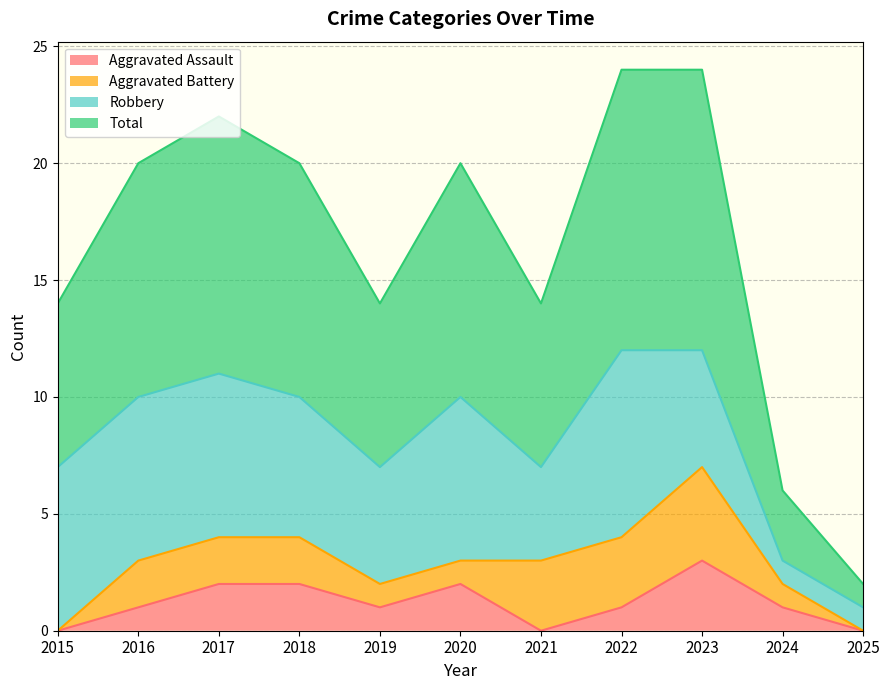

The Aggravated Assault series shows 0 at 2021. True or false?

True